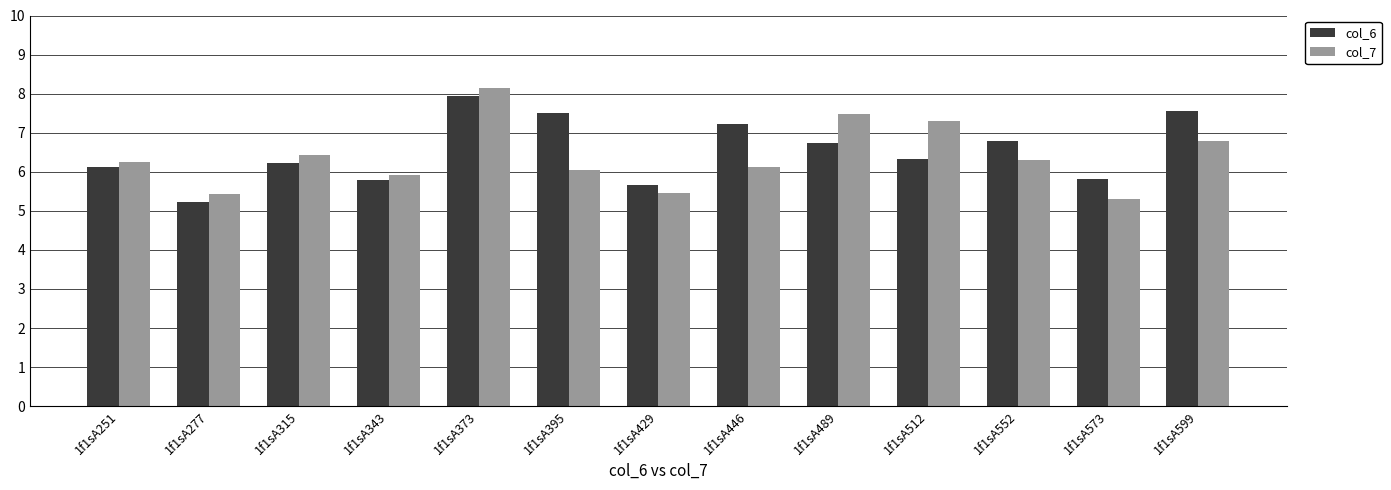

True or false: col_7 has a value of 6.4 at 1f1sA315.

True